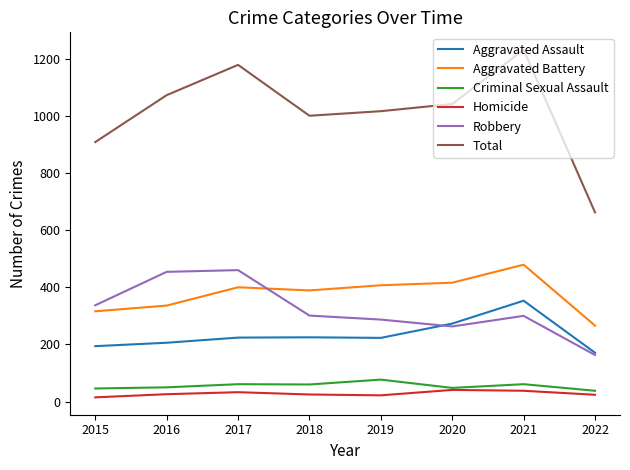

Which series has the widest spread of values?

Total